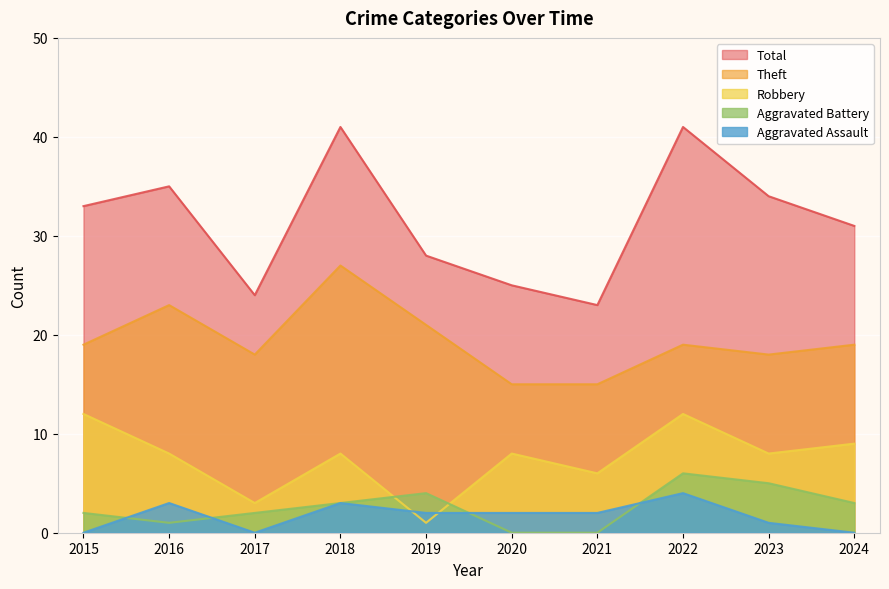

How many lines are shown in the chart?

5